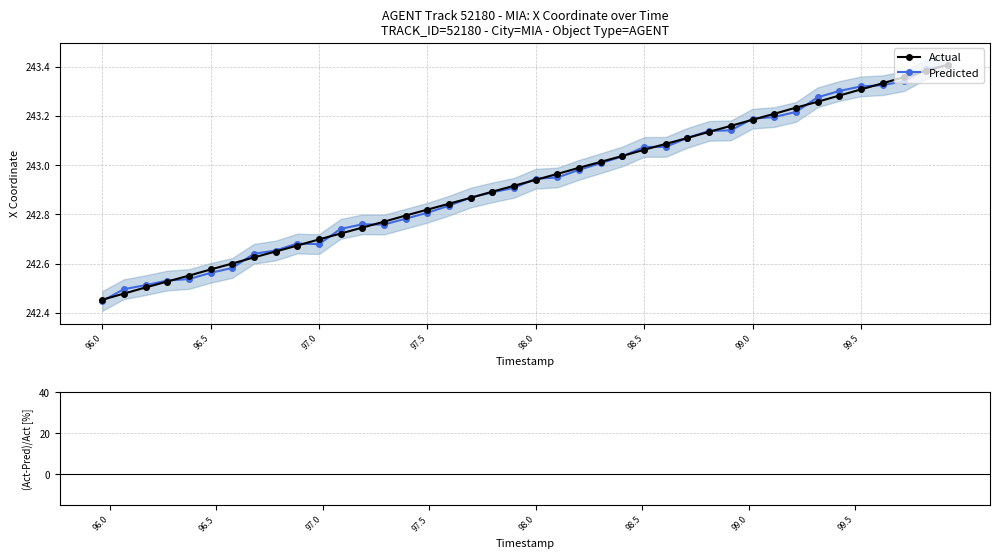

True or false: Actual has more than 1 points higher than both neighbors.

False